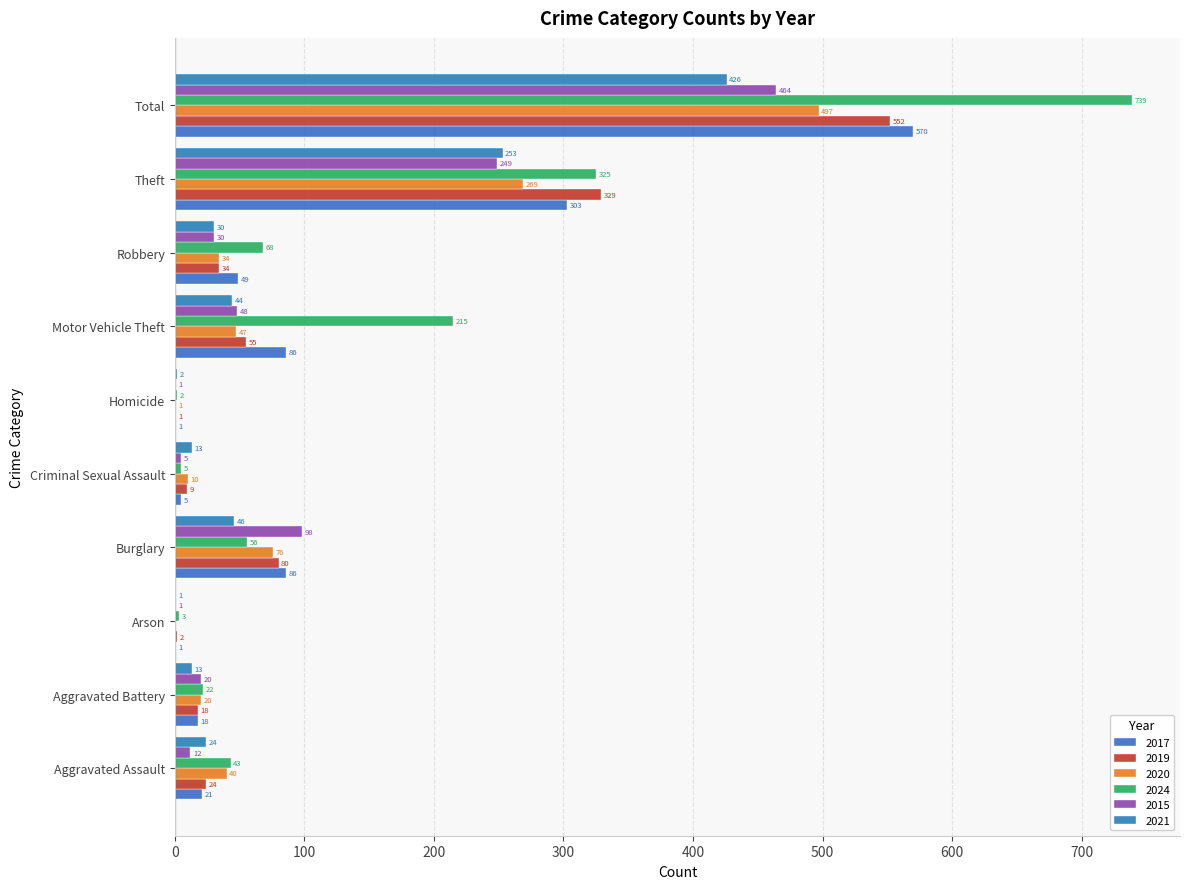

How many data points does each series have?

10